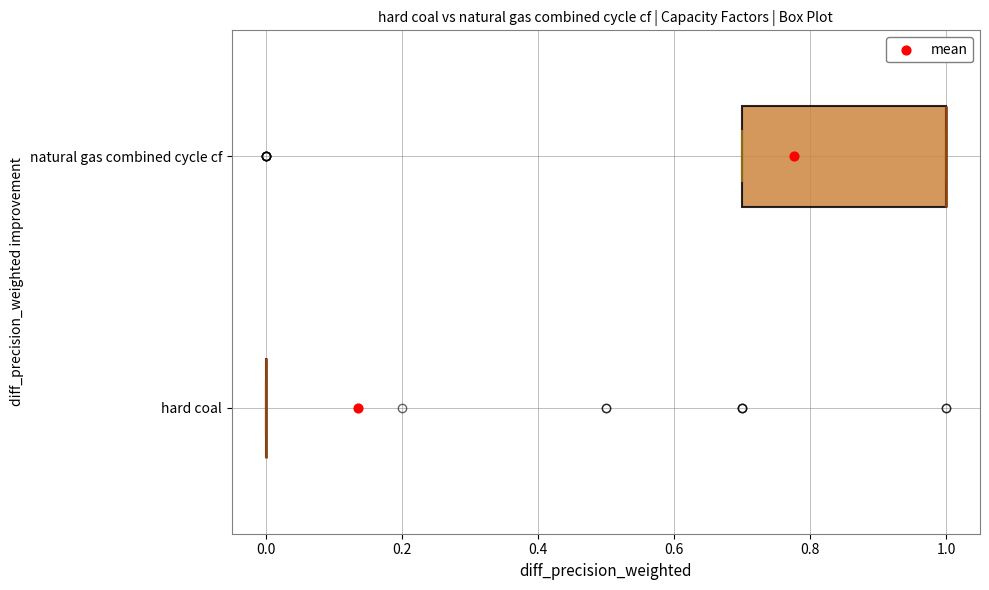

Reading bottom to top, read every box against the x-axis: the position of its median line, the range the box covers, and the ends of its whiskers. The values are not printed on the chart, so give them approximately, as read against the axis.

hard coal: box collapsed to a line at 0.0, whiskers 0.0 to 0.0
natural gas combined cycle cf: median 1.0 (drawn on the box's right edge), box 0.7 to 1.0, whiskers 0.7 to 1.0